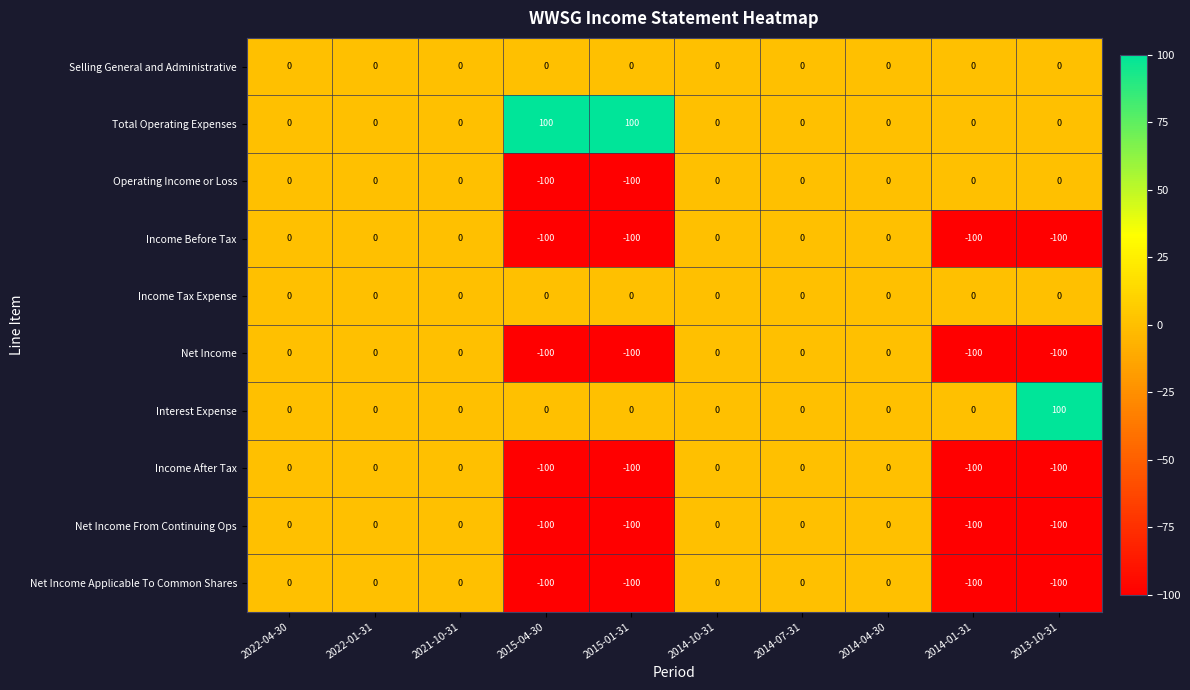

What is the maximum value for Interest Expense?

100